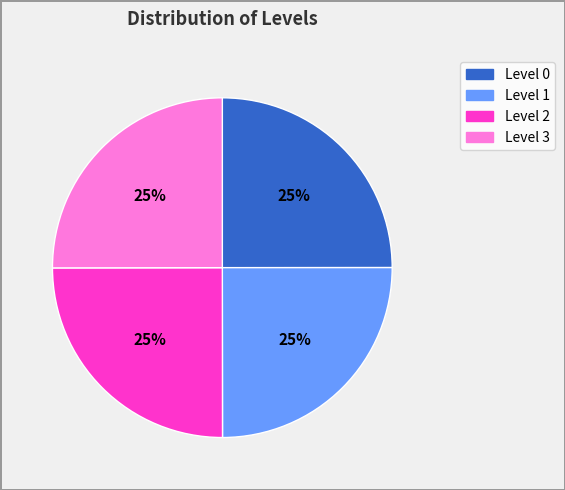

Is Level 0 the majority of the pie?

No